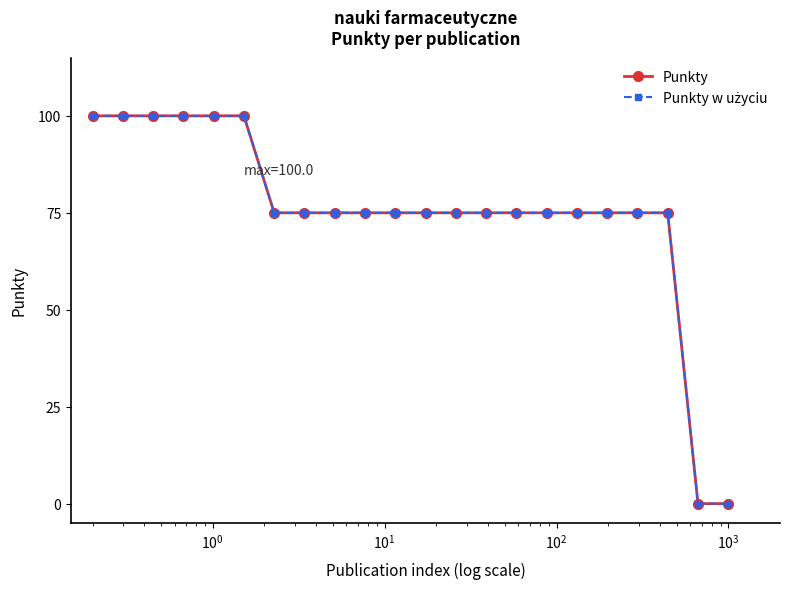

True or false: Punkty w użyciu has more than 0 points higher than both neighbors.

False